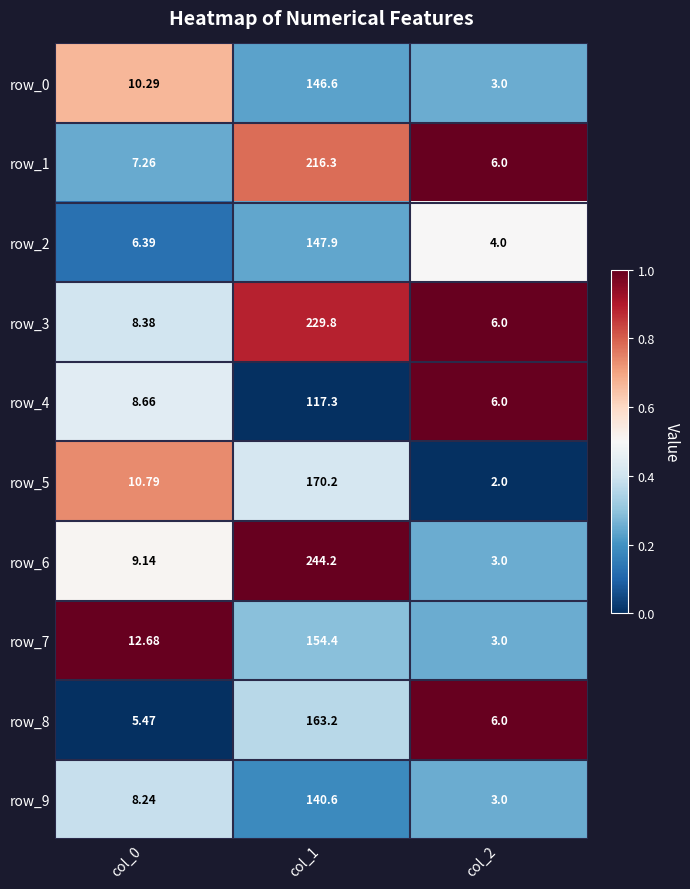

Is the value of row_0 at col_2 greater than the value of row_3 at col_0?

No